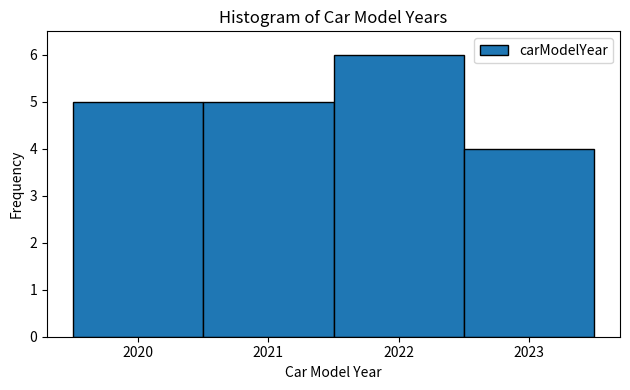

Reading left to right, transcribe this chart: for each bar, give the range it covers on the x-axis and its height. The values are not printed on the chart, so give them approximately, as read against the axis.

2019.5 to 2020.5: 5
2020.5 to 2021.5: 5
2021.5 to 2022.5: 6
2022.5 to 2023.5: 4